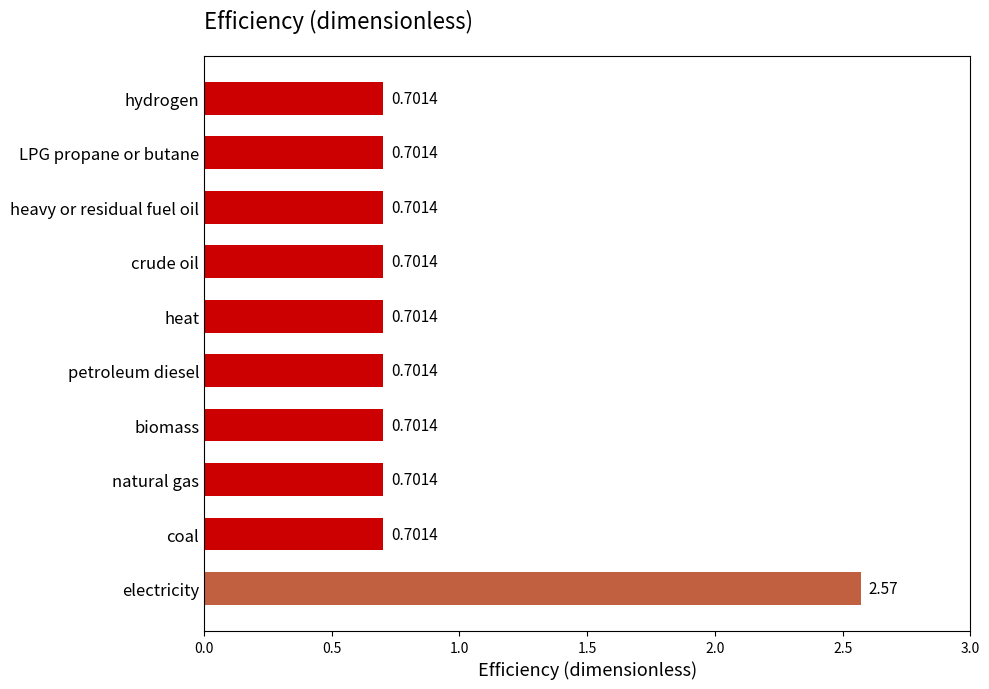

What is the smallest value displayed?

0.7